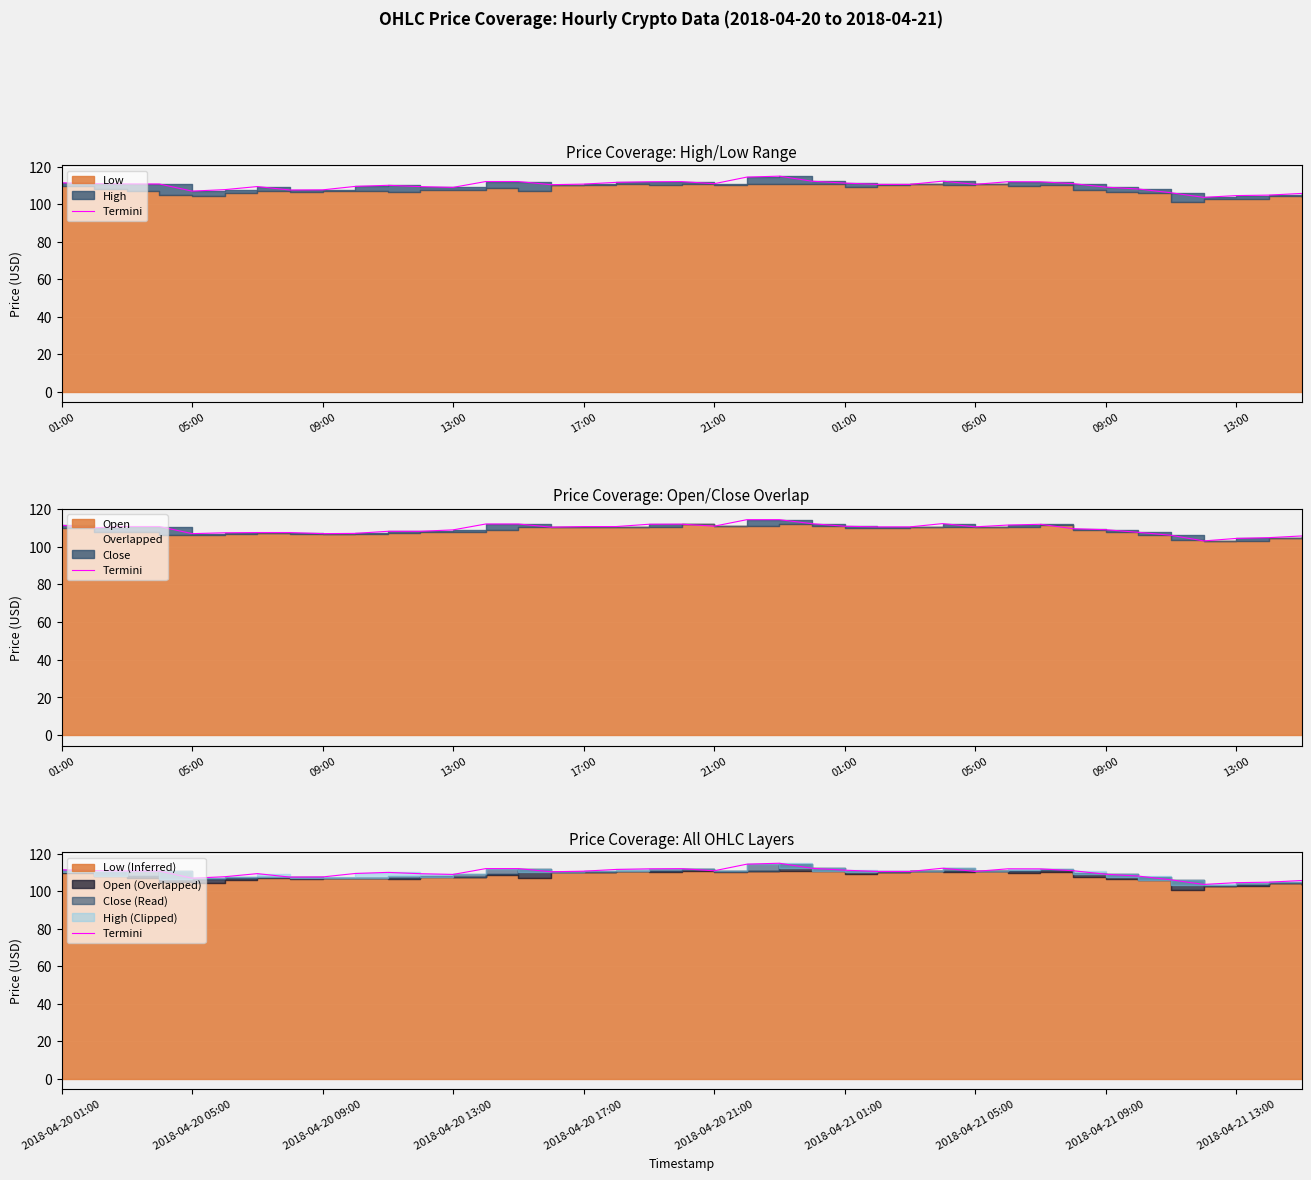

What is the value of the 24th point from the left?

112.2